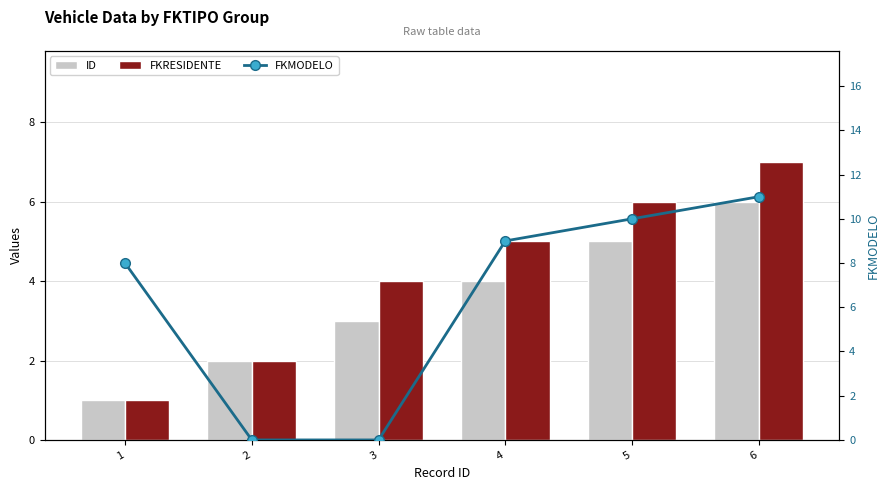

What is the sum of all ID values?

21